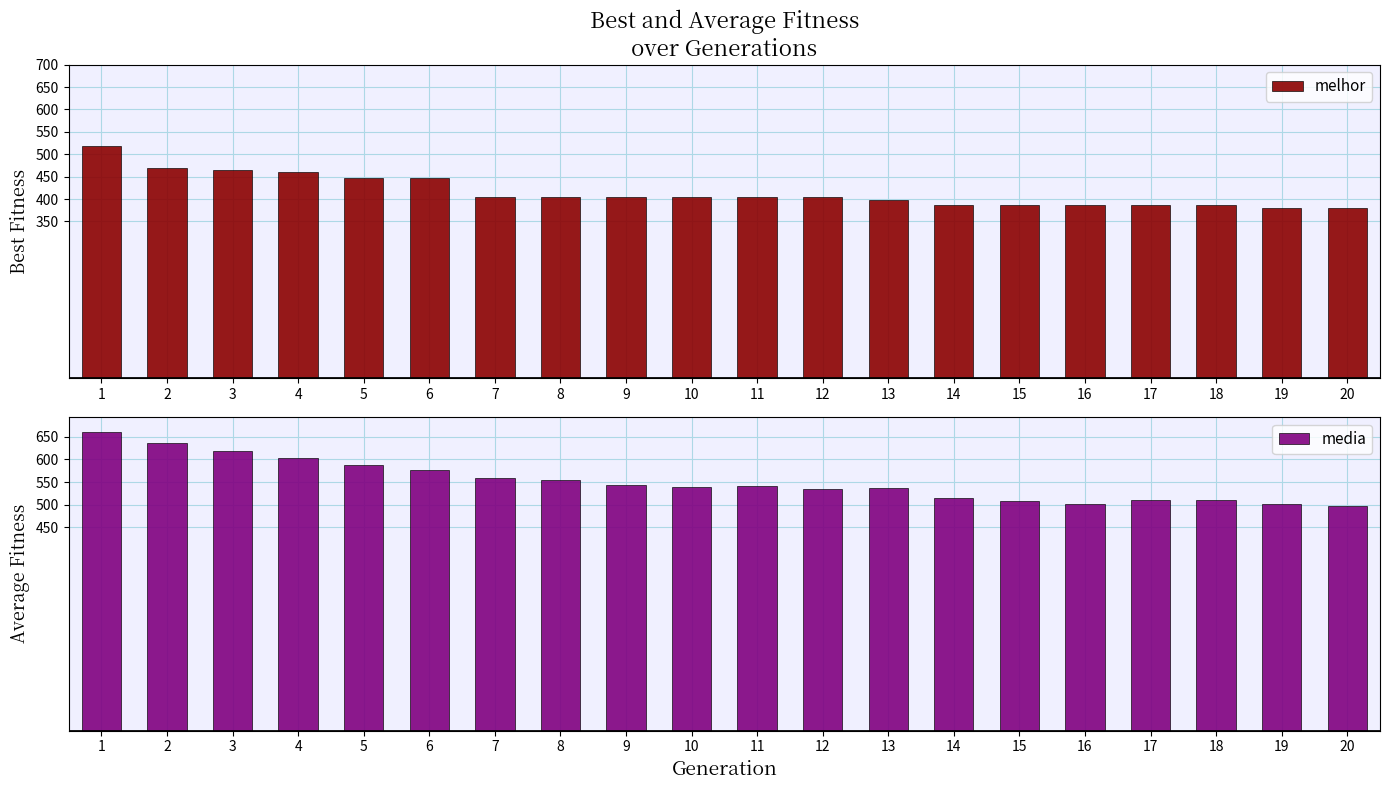

What value does the media series have at 6?

576.9